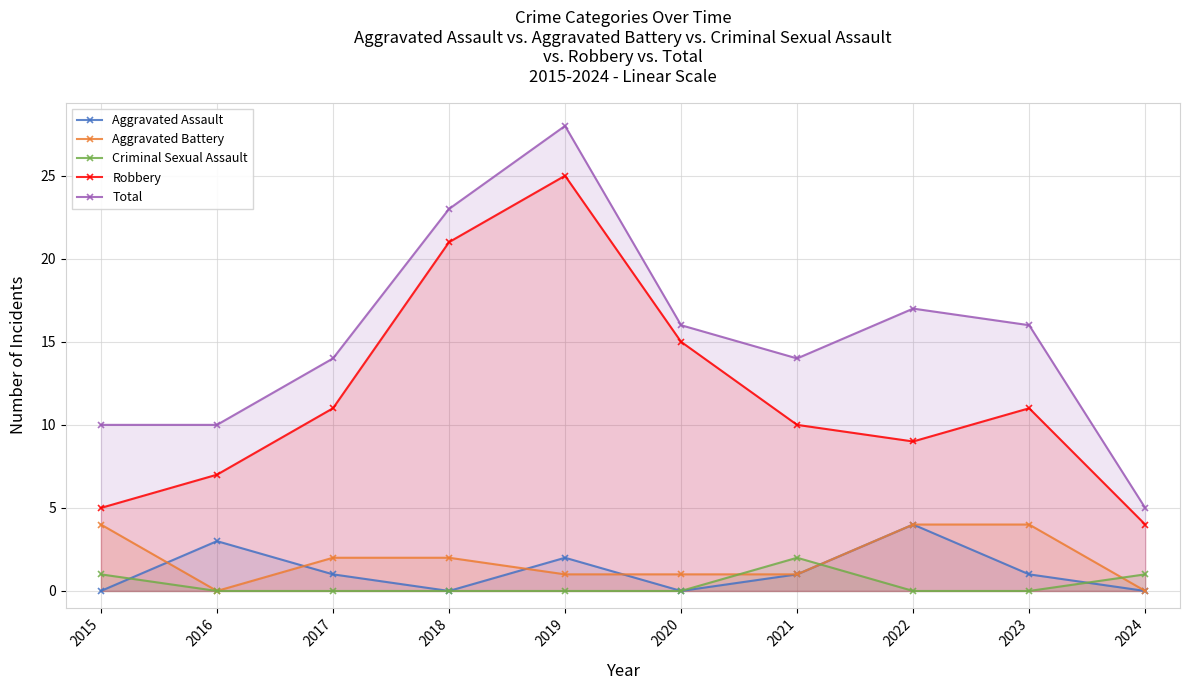

True or false: Robbery and Criminal Sexual Assault intersect in this chart.

False